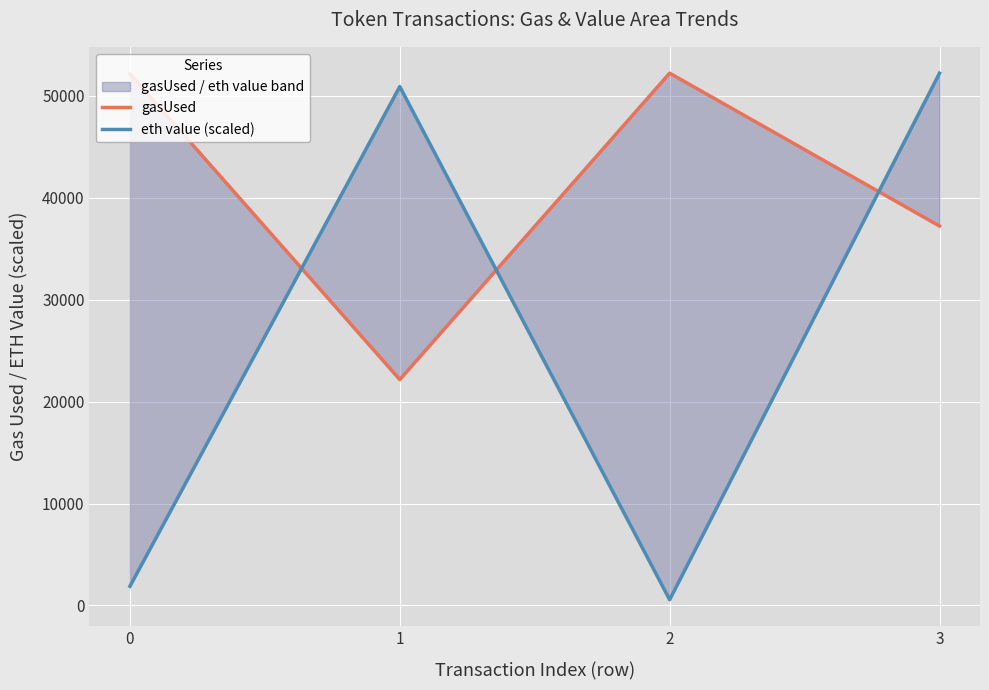

At which label does eth value (scaled) first exceed 50909?

1